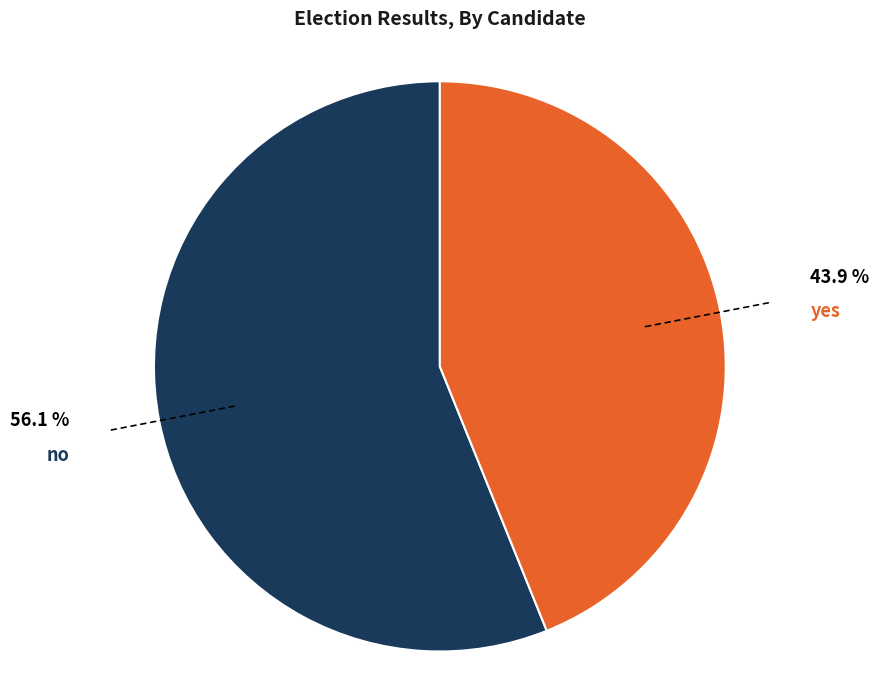

What is the majority slice?

no